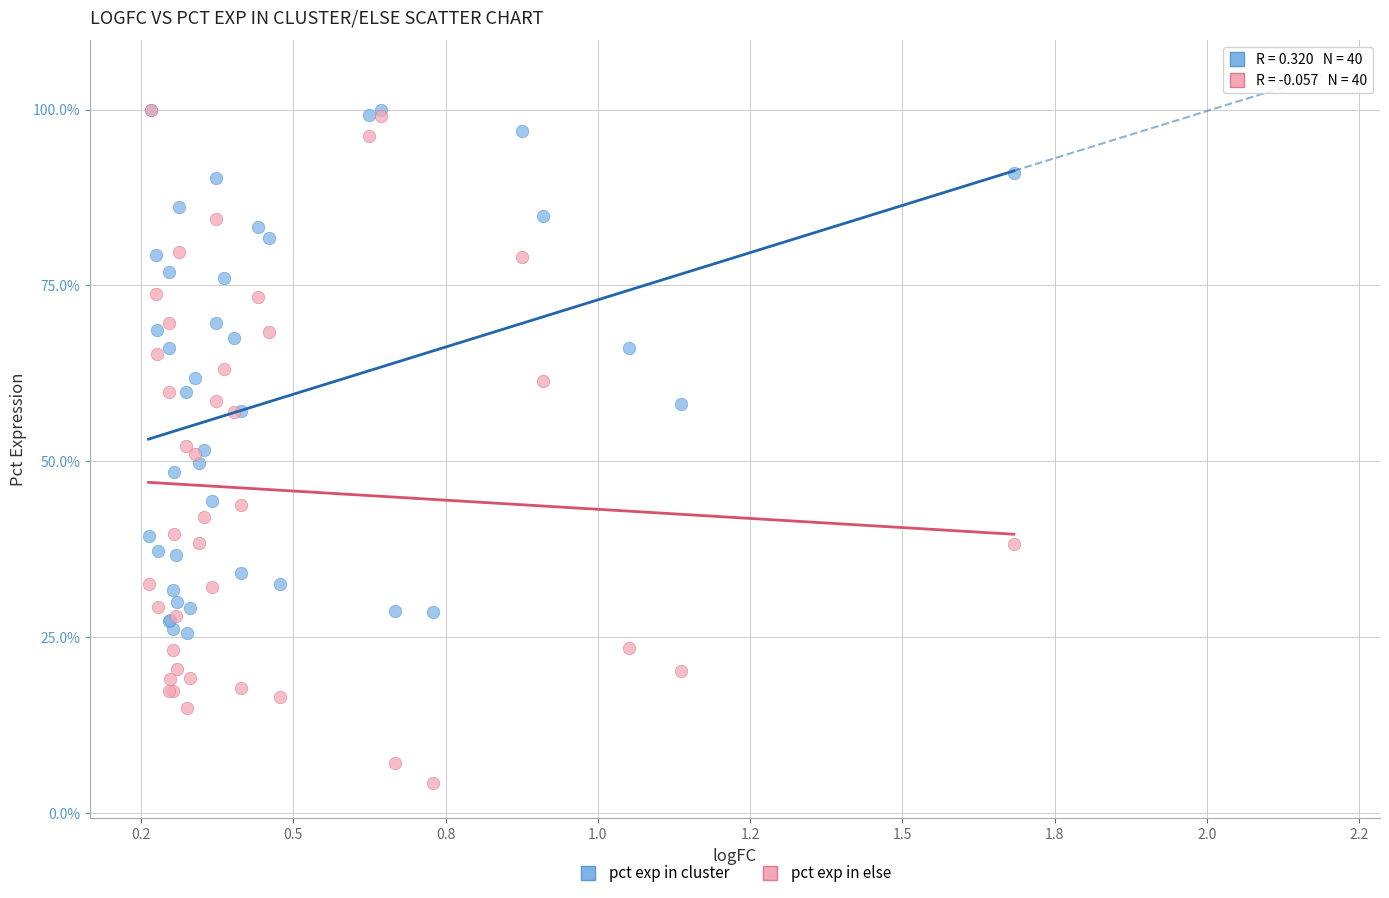

What are all the series names shown in the legend?

pct exp in cluster, pct exp in else